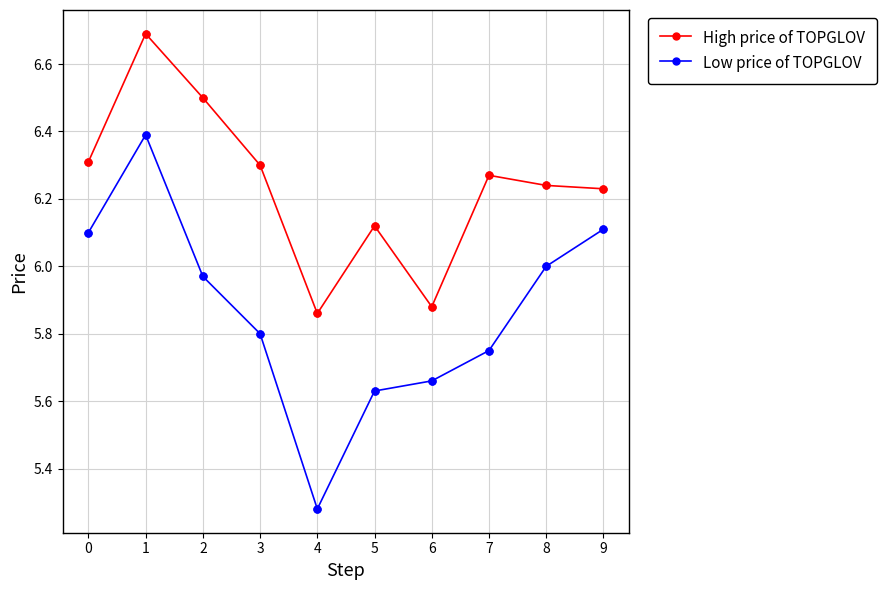

Which series changed the most between 3 and 4?

Low price of TOPGLOV